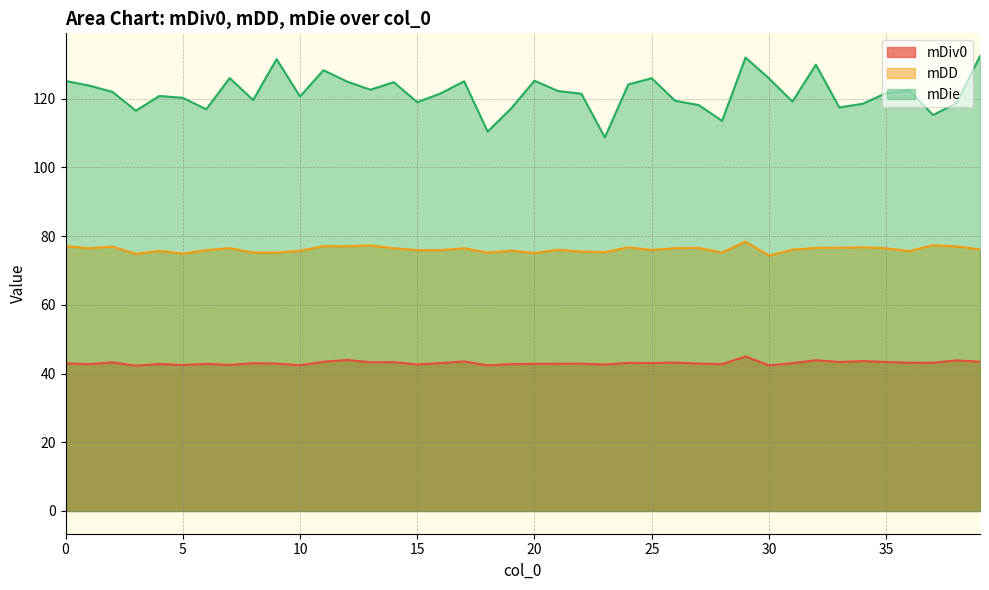

What is the spread (max minus min) of values at 6?

74.1